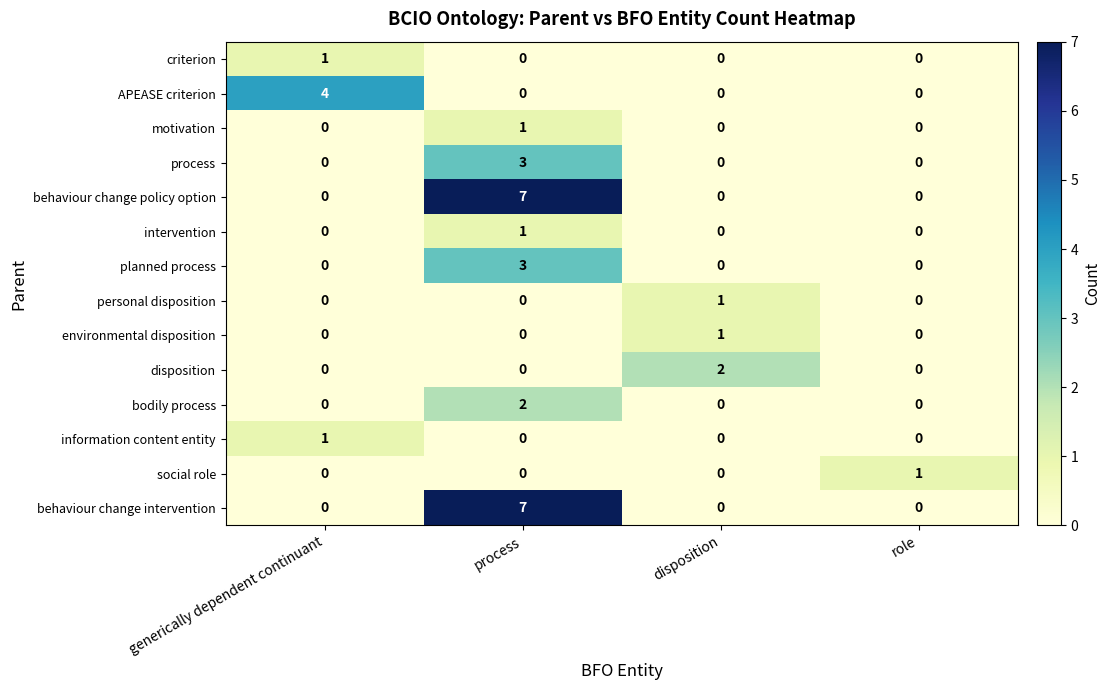

What is the greatest value displayed?

7